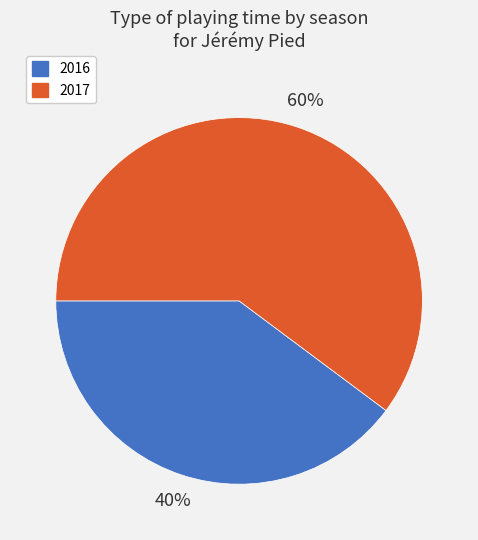

Is the sum of 2017 and 2016 greater than half?

Yes